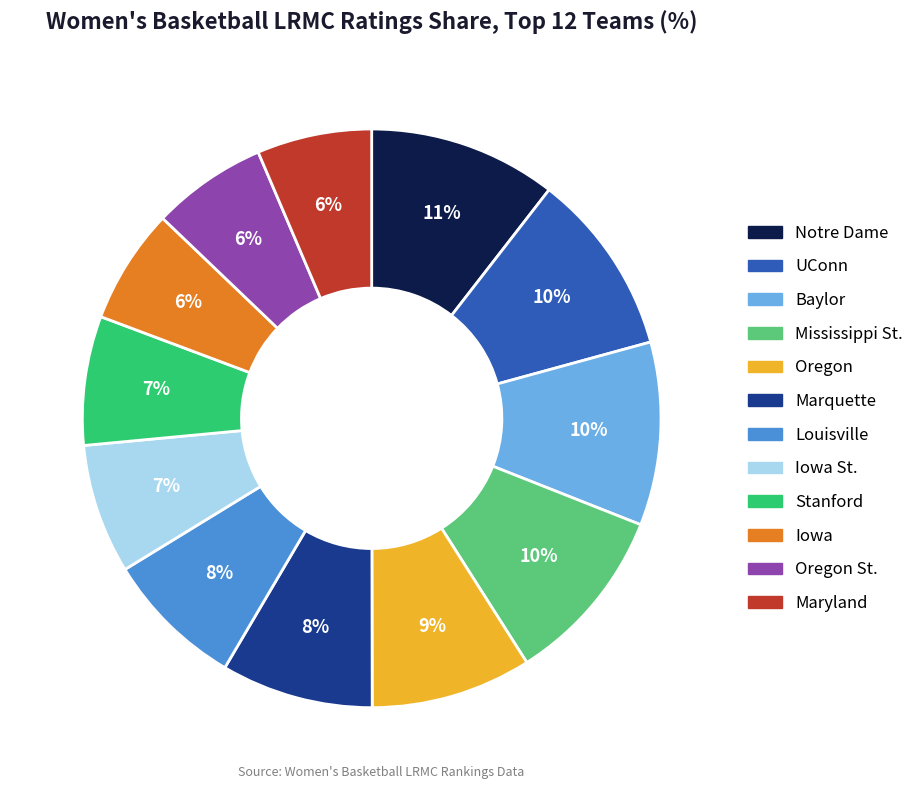

To the nearest percent, what is the average slice percentage?

8%